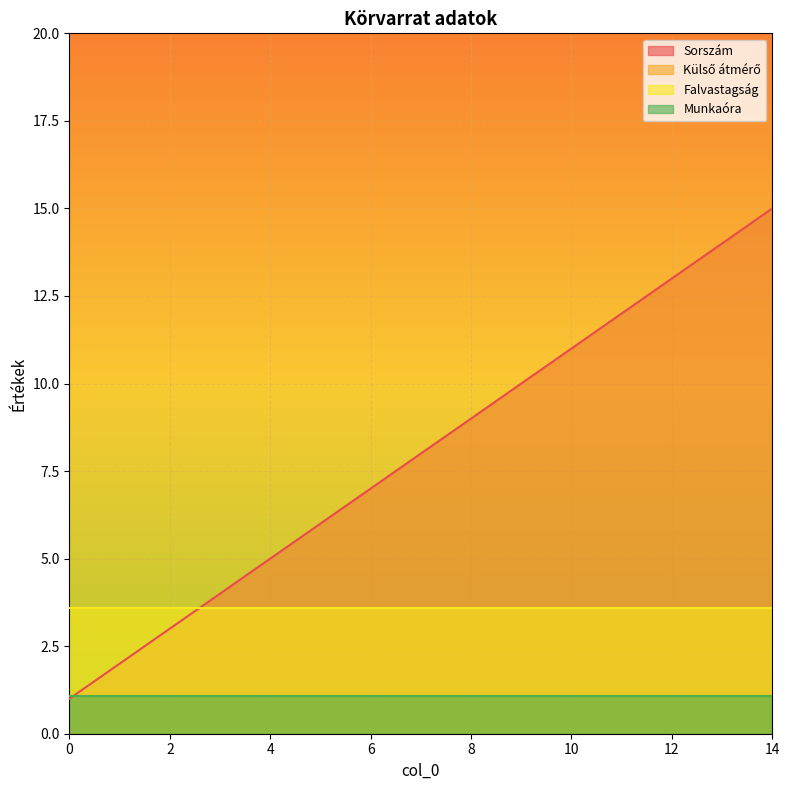

What is the value of the Falvastagság point at the 2nd from the left?

3.6